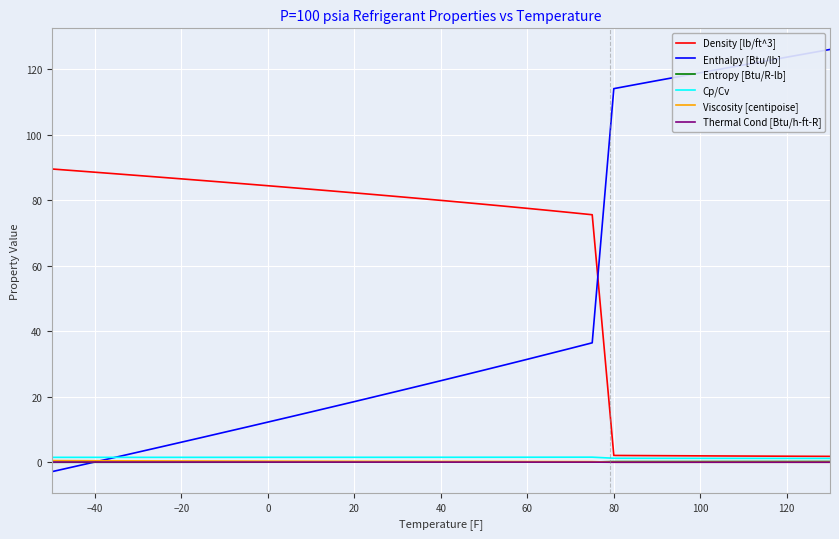

What is the maximum value shown in the chart?

126.1